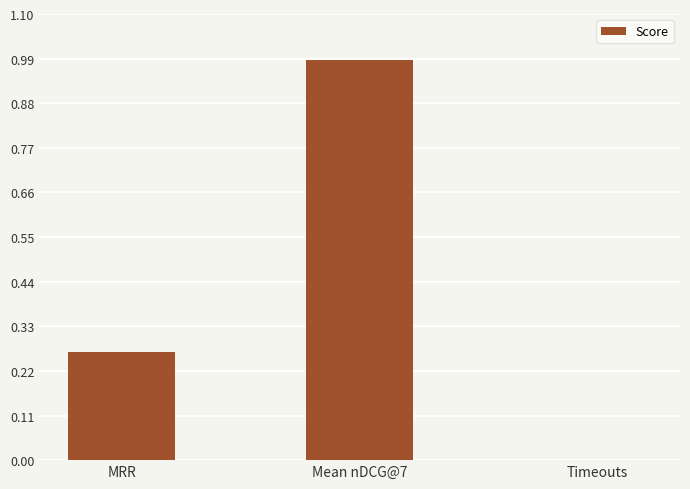

What is the sum of all values?

1.3